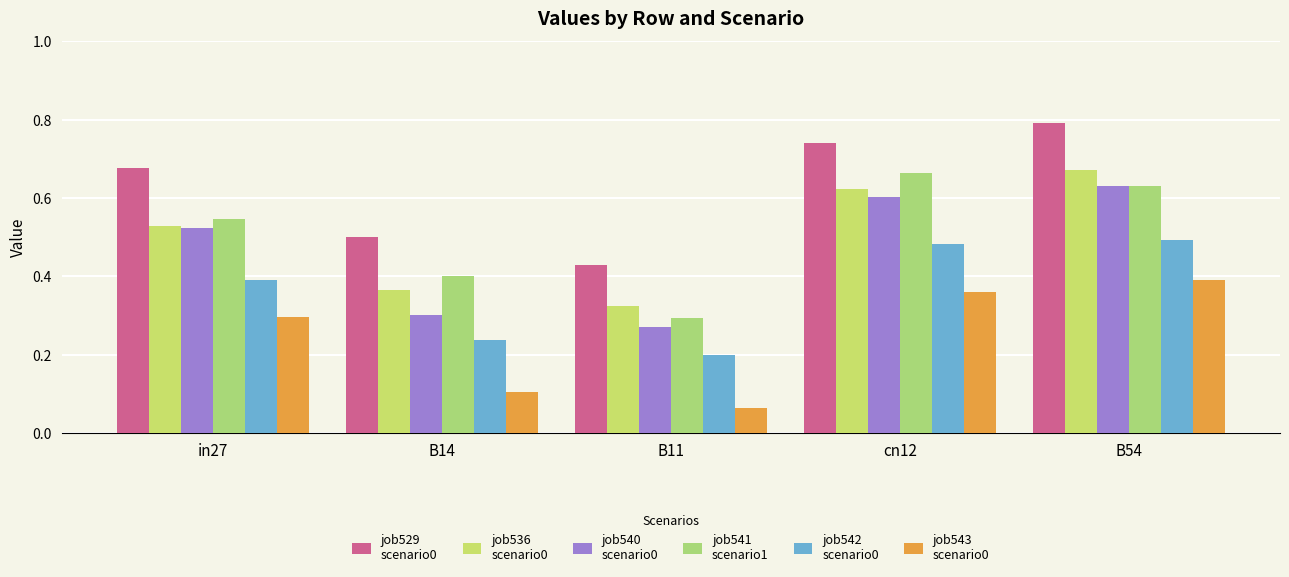

How many groups of bars are there?

5